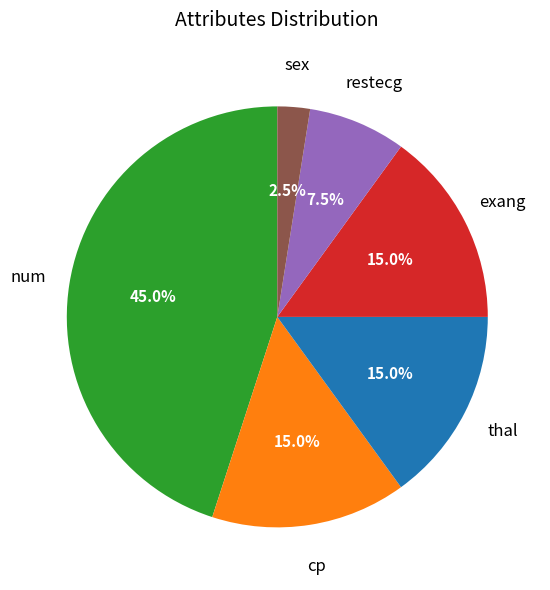

Approximately how many times larger is the value at exang compared to restecg?

2.0